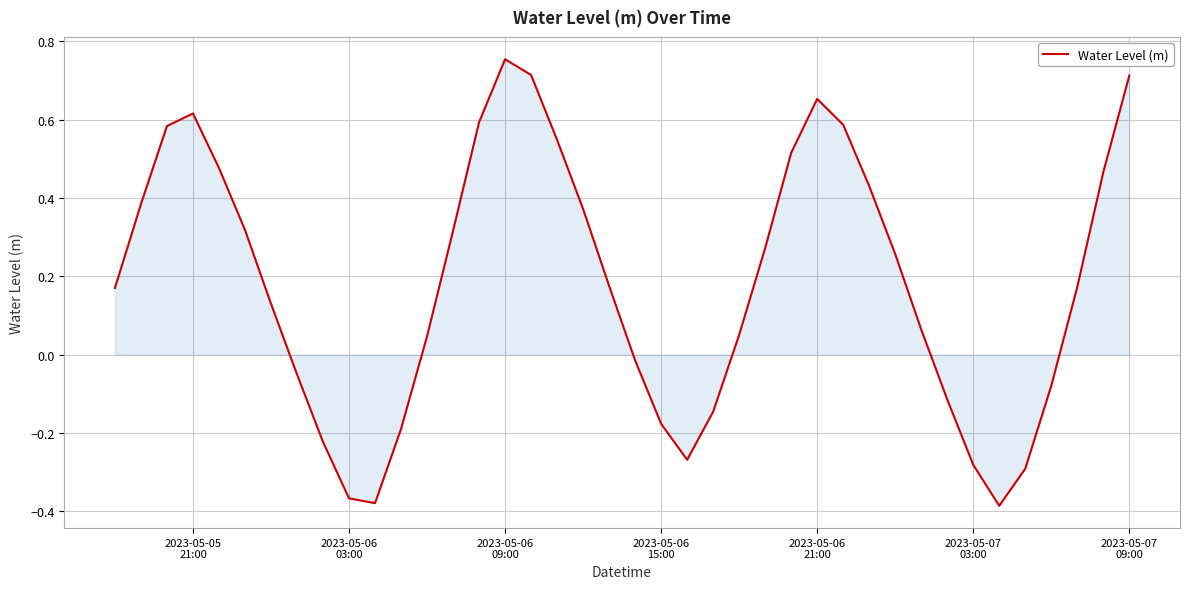

What is the difference between the maximum and minimum values?

1.1